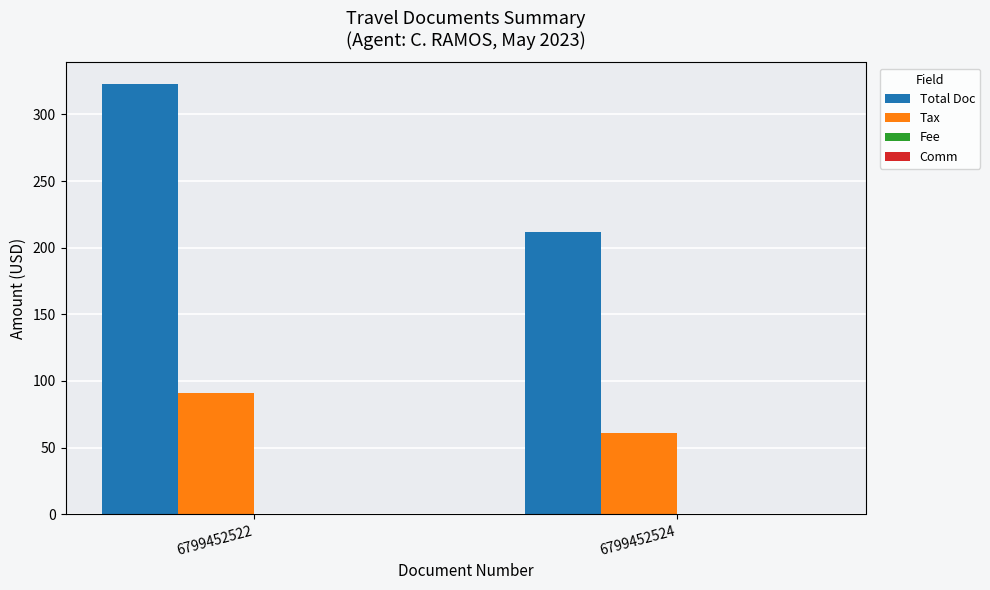

At which label does Tax first exceed 91?

6799452522